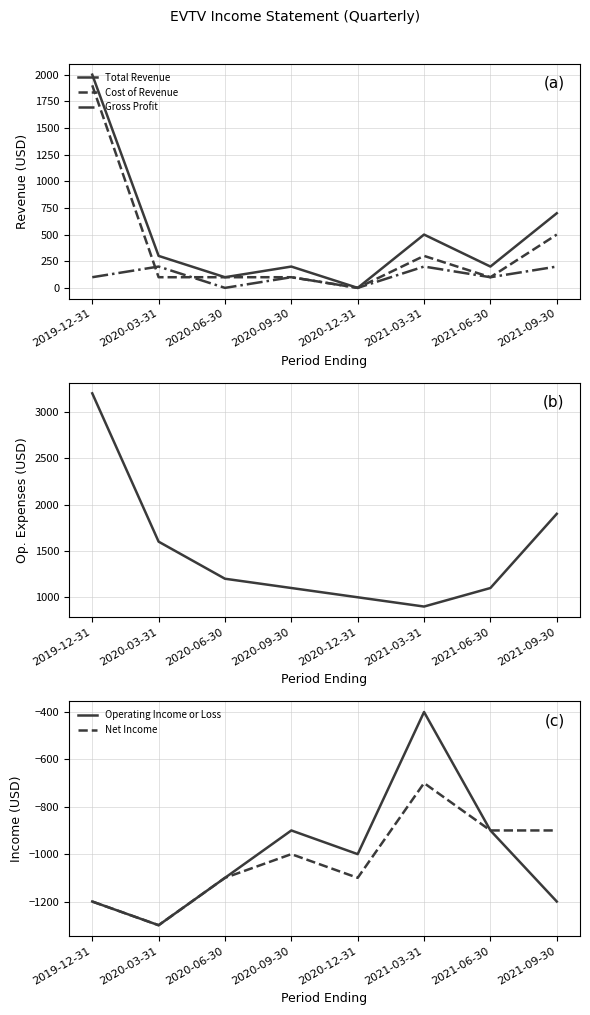

Does the chart have visible grid lines?

Yes